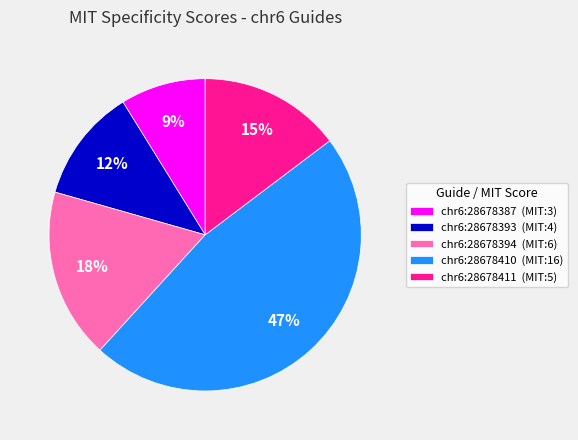

Is the sum of chr6:28678387 (MIT:3) and chr6:28678394 (MIT:6) greater than half?

No